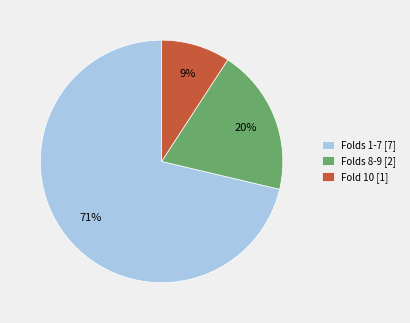

Rank the categories by value from lowest to highest.

Fold 10 [1], Folds 8-9 [2], Folds 1-7 [7]